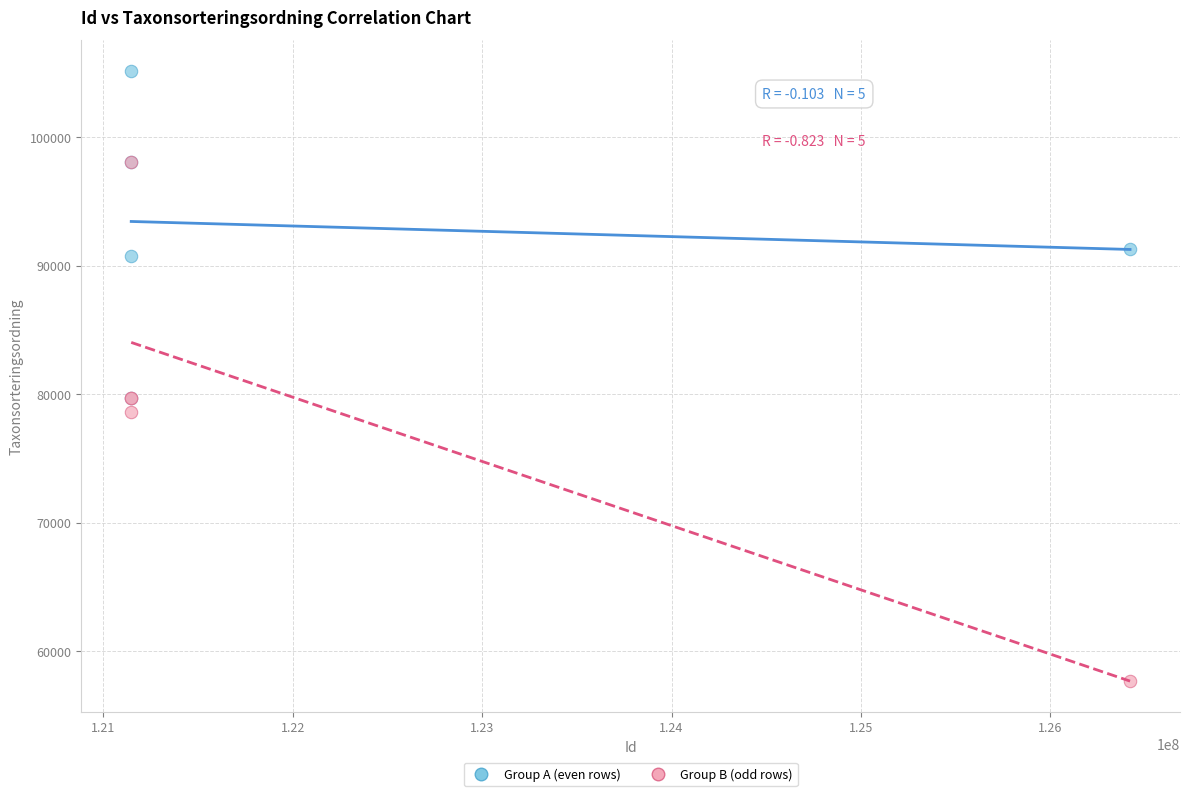

Which series reaches the maximum Y coordinate?

Group A (even rows)